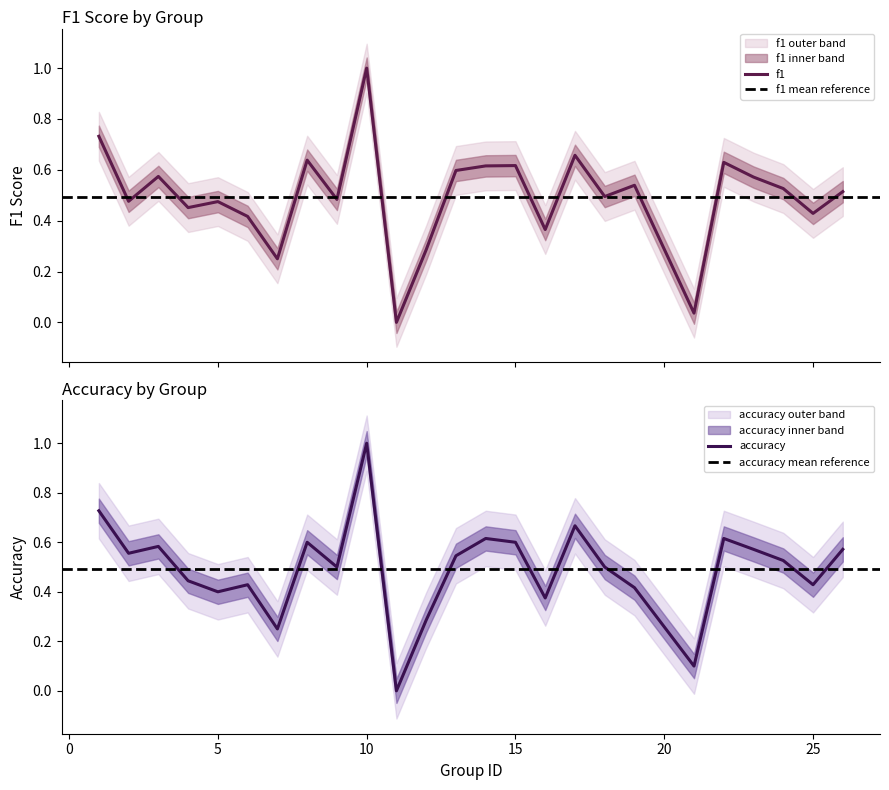

After their last crossing, which series has the higher values: f1 or accuracy?

f1